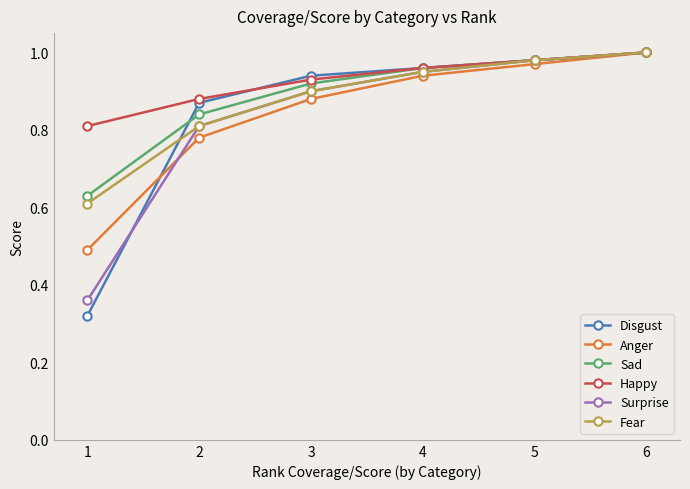

True or false: Fear has more than 2 interior local peaks.

False